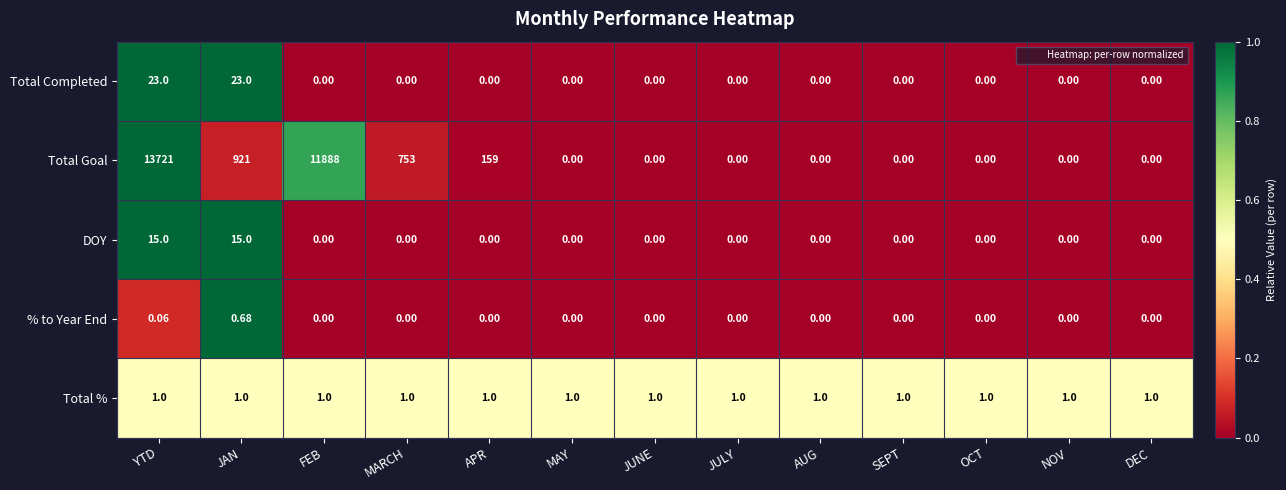

What is the greatest value displayed?

13721.0